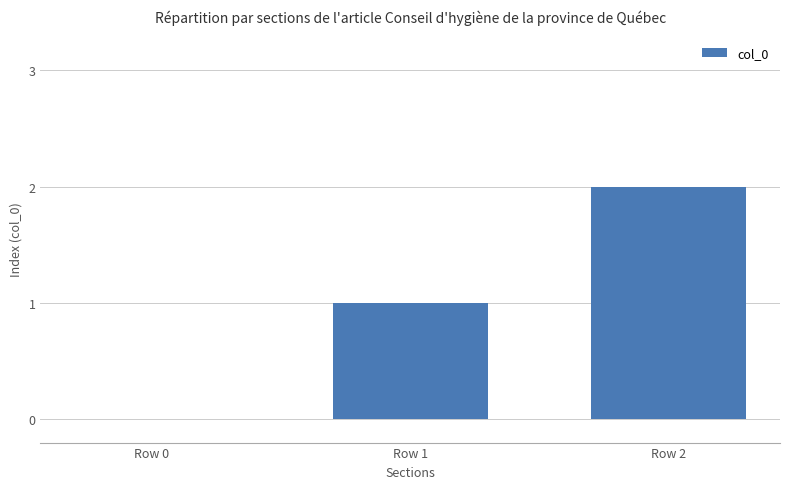

The chart shows a value of 2 at Row 2. True or false?

True